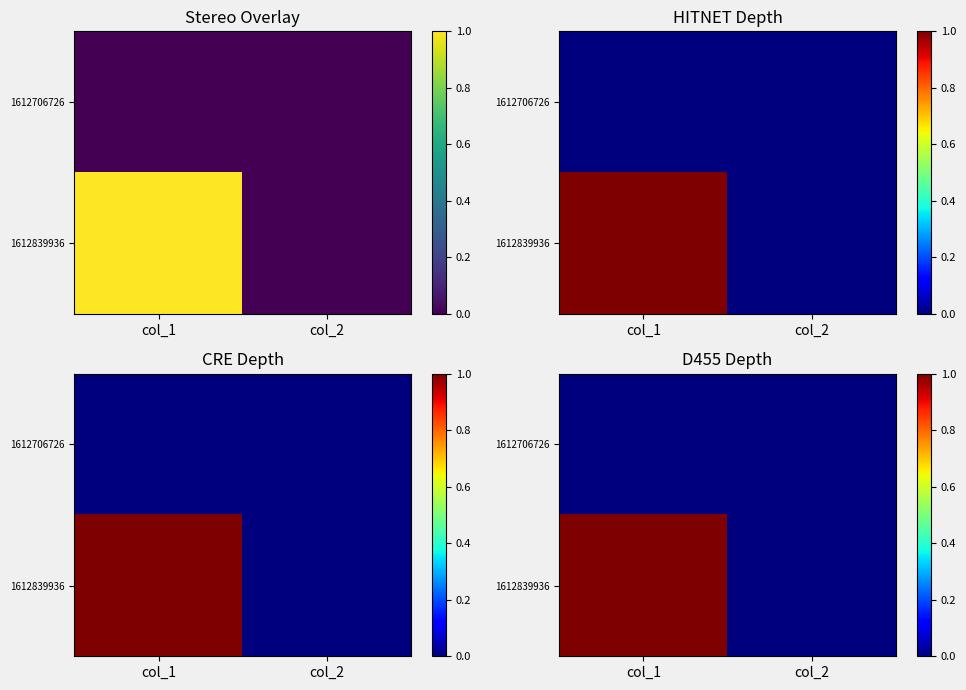

Rank the series by their average value, from highest to lowest.

1612839936, 1612706726